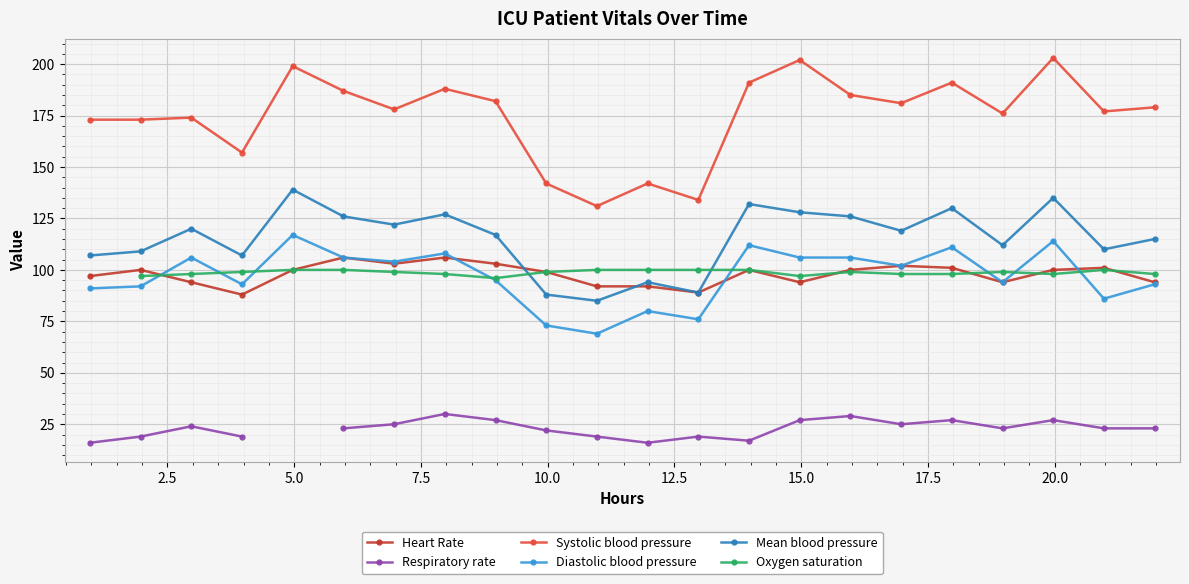

What is the value of the Diastolic blood pressure point at the 2nd from the left?

92